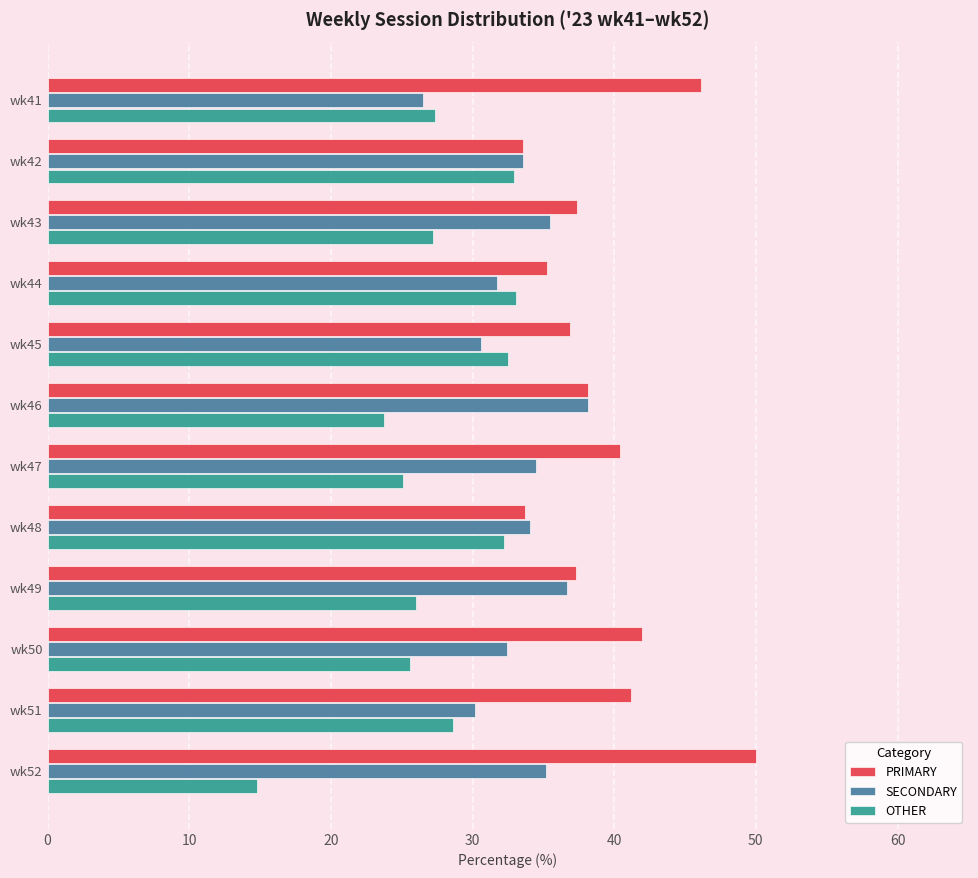

What are all the series names shown in the legend?

PRIMARY, SECONDARY, OTHER